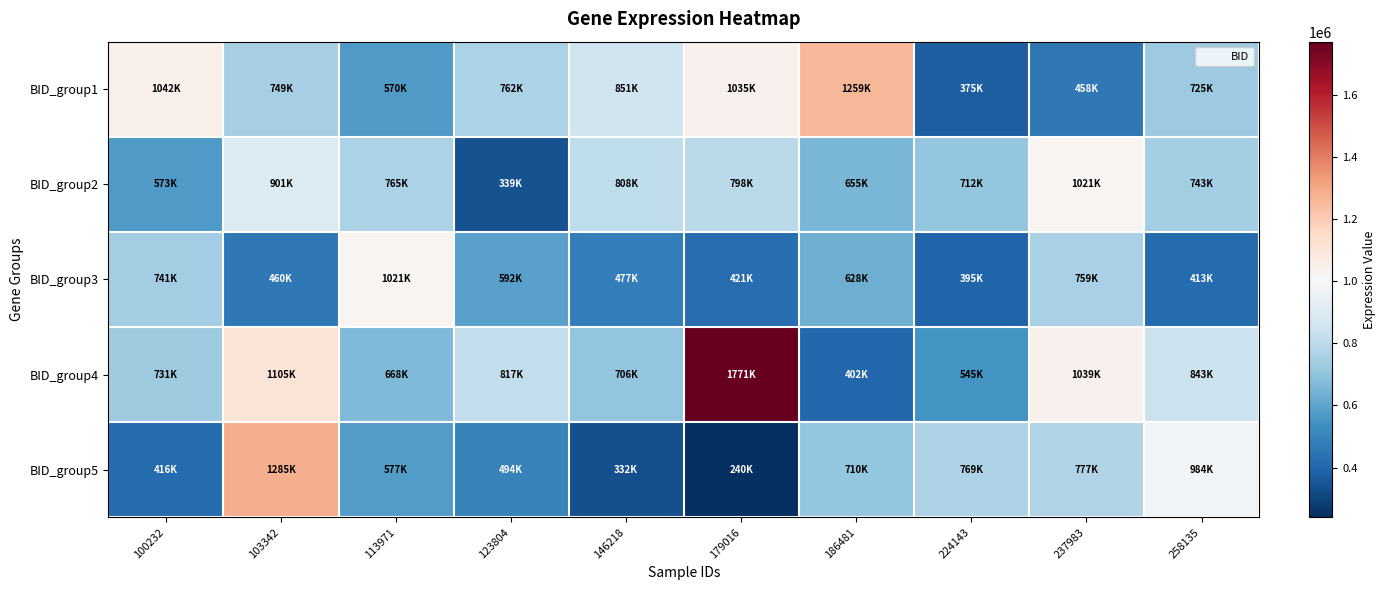

Which series has the largest total across all categories?

BID_group4